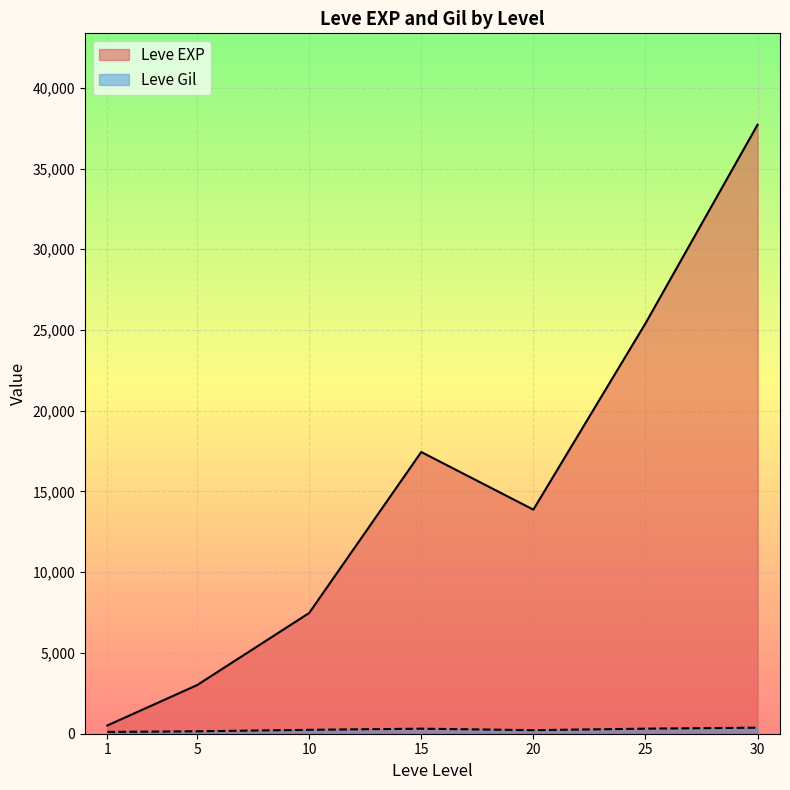

True or false: Leve EXP has more than 2 interior local peaks.

False